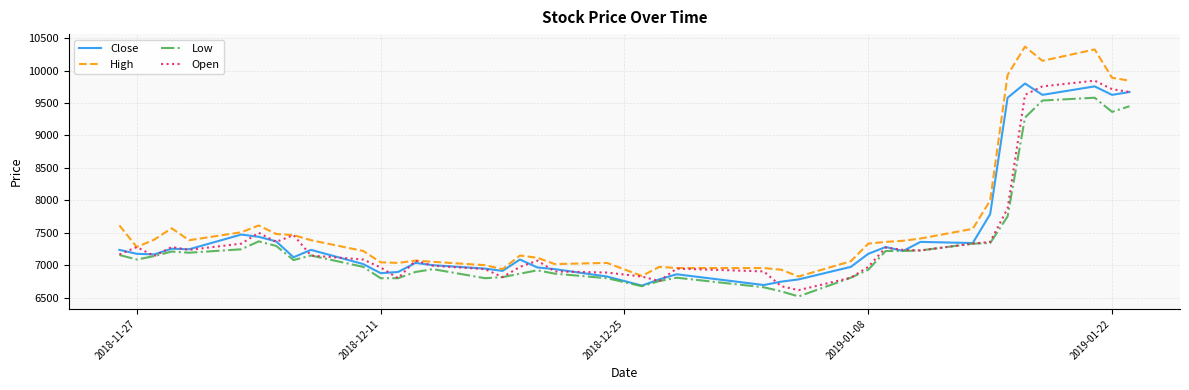

Which series has the largest total across all categories?

High